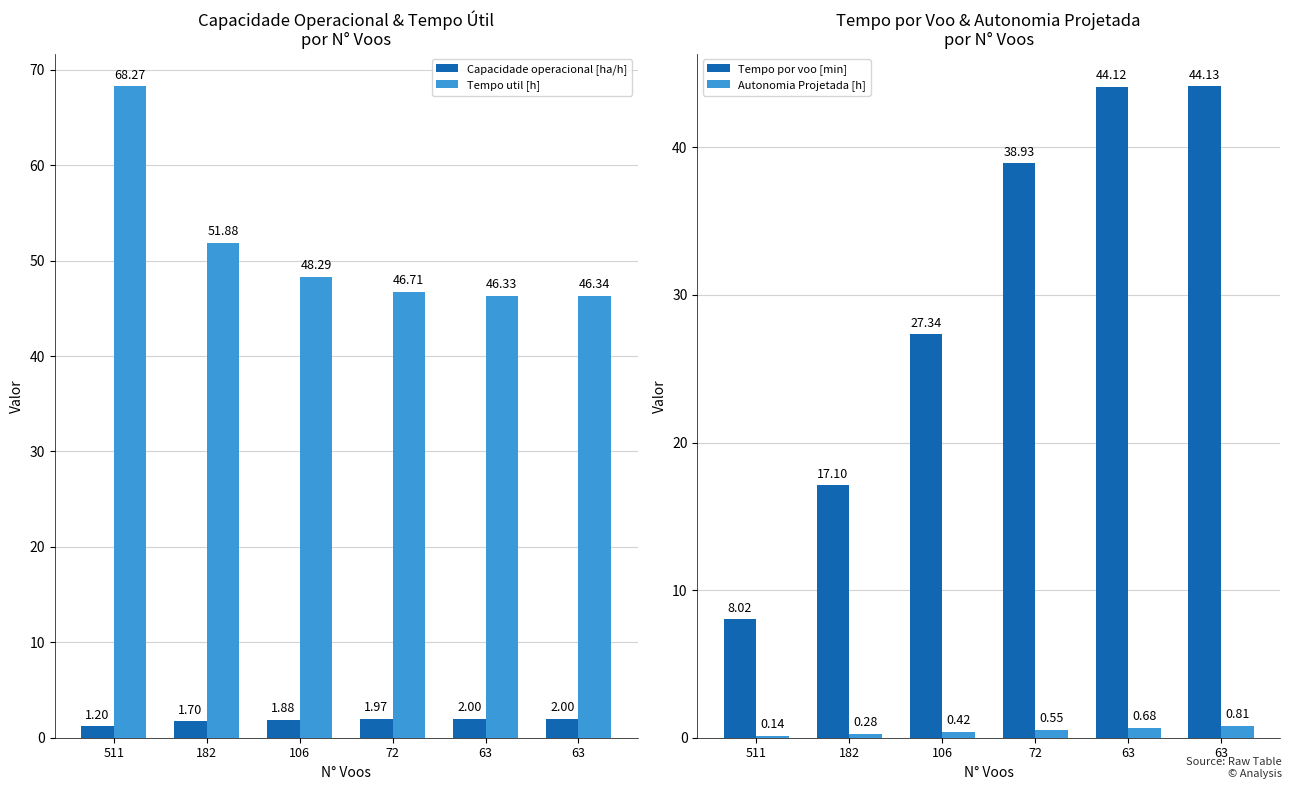

What is the sum of all Tempo por voo [min] values?

179.6